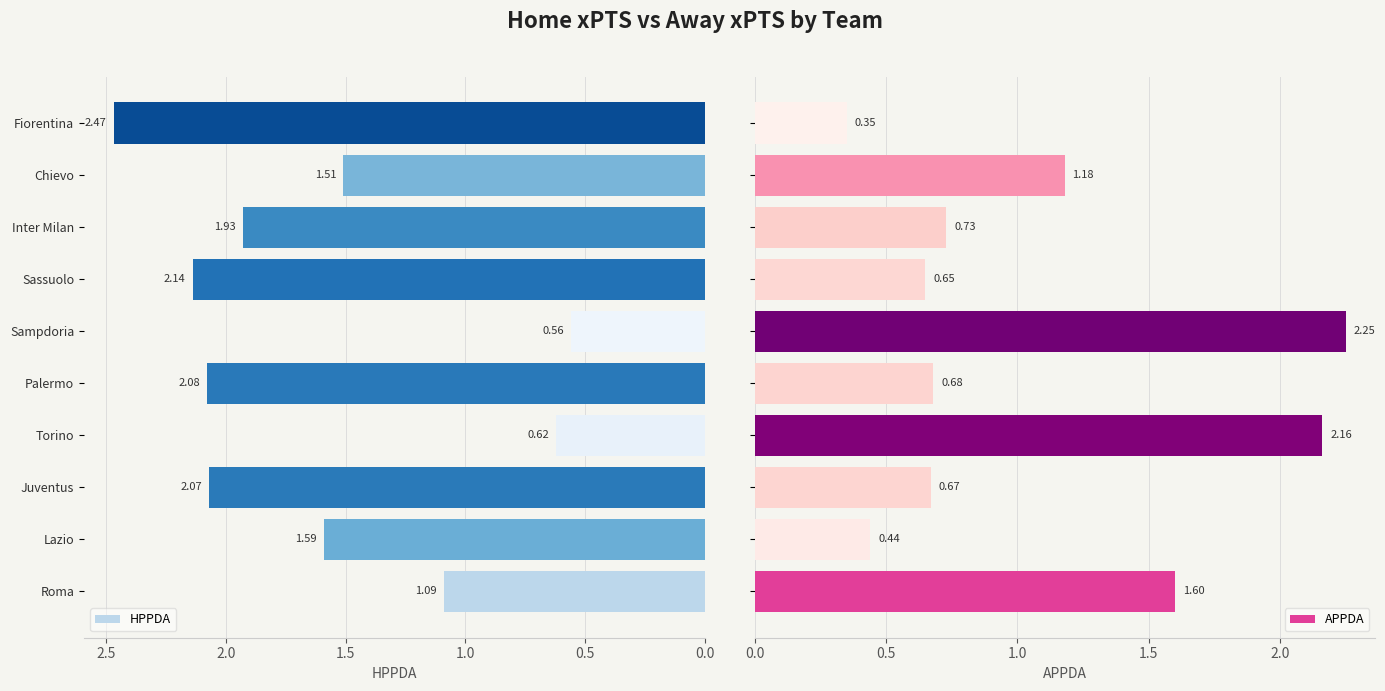

What is the difference between the HPPDA values at Roma and Juventus?

1.0